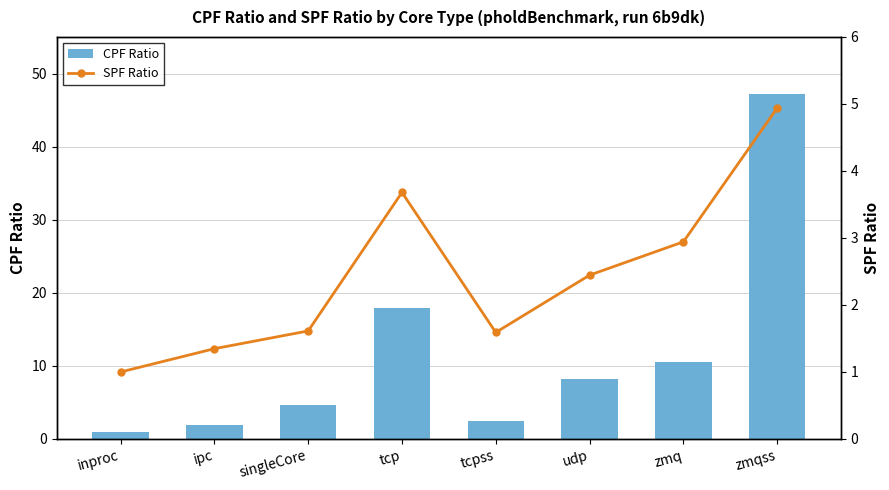

What is the value of the CPF Ratio bar at the 7th from the left?

10.6